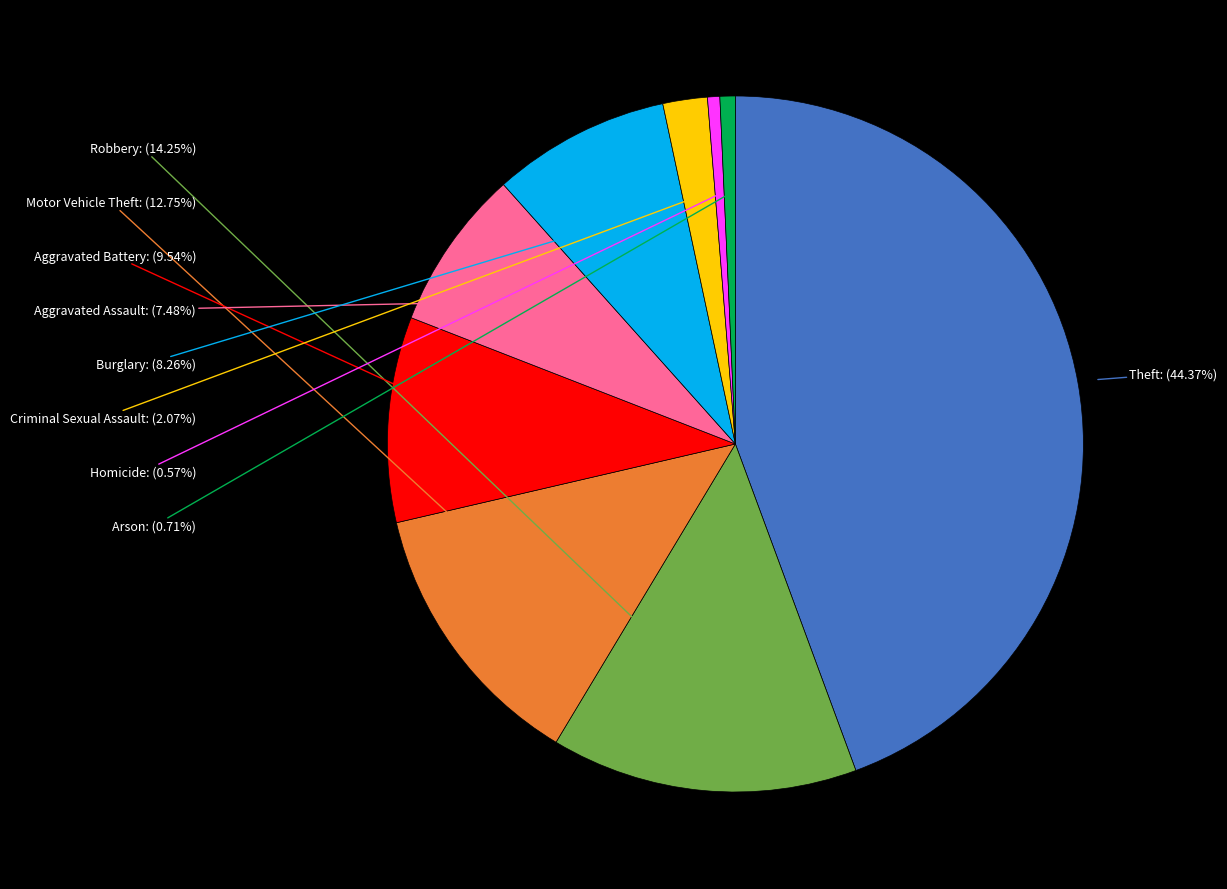

Is there a majority slice in this chart?

No